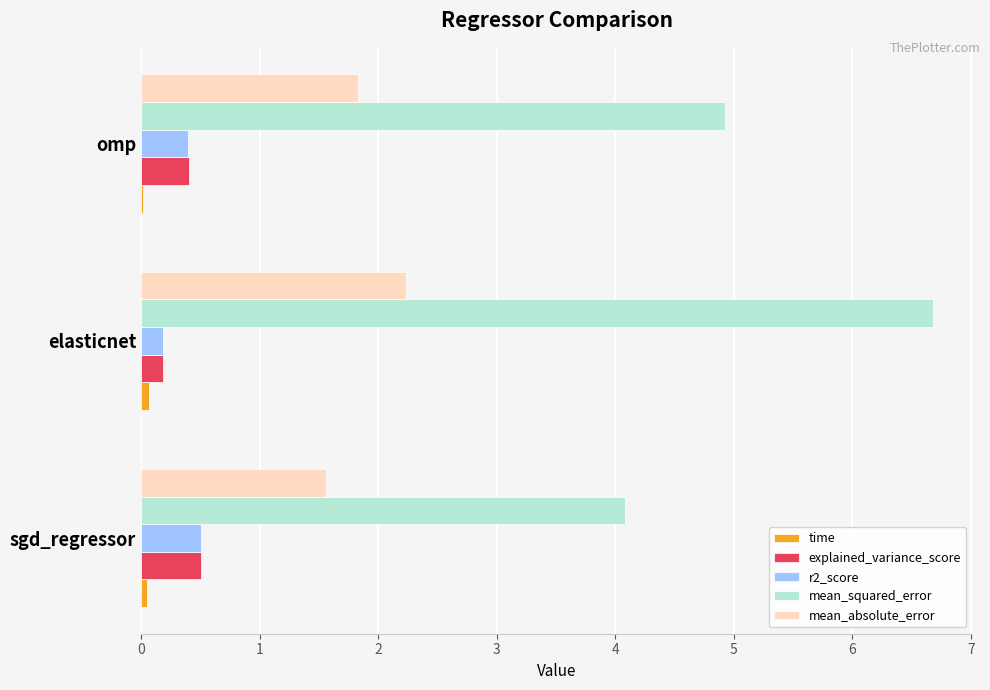

Is it true that explained_variance_score equals 0.4 at omp?

True